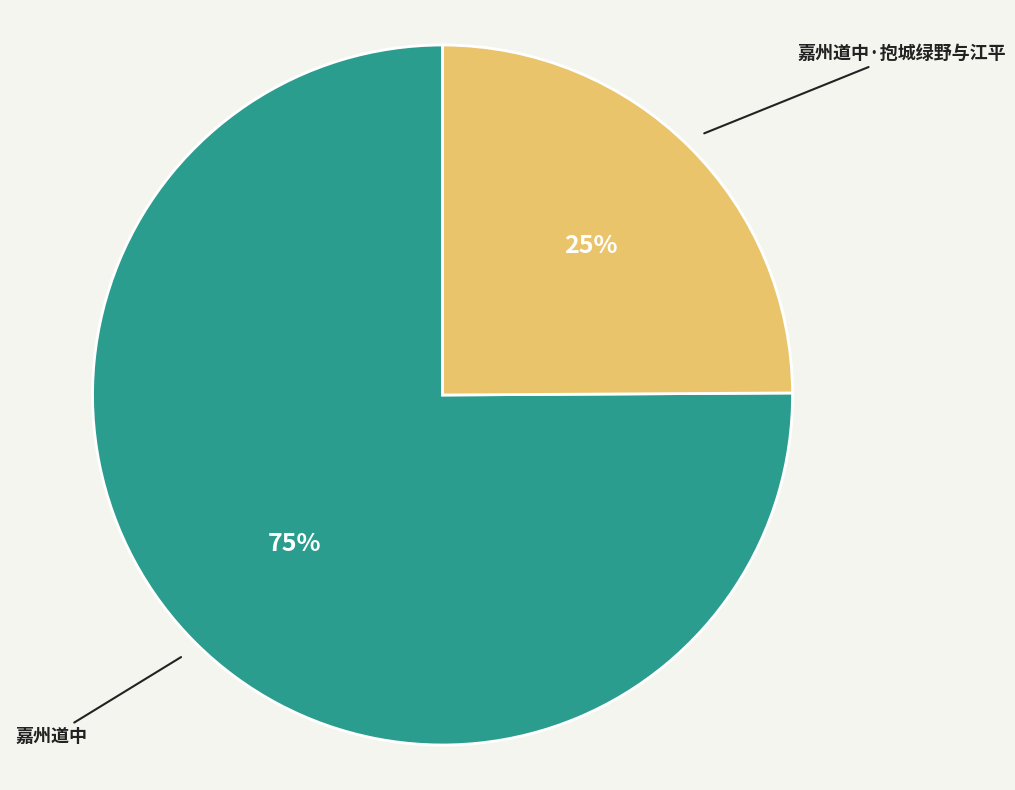

Is there any slice that represents more than half of the pie?

Yes